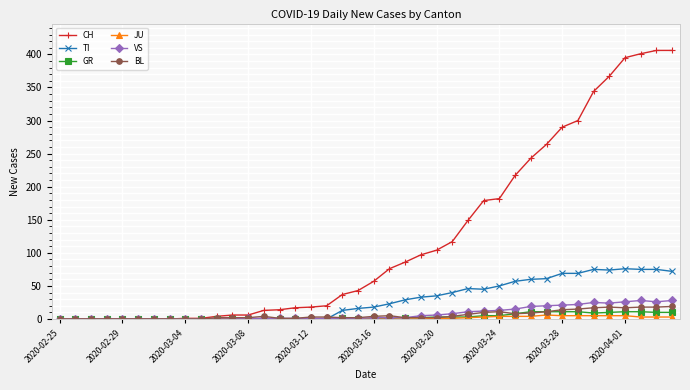

Which series has the largest range (max minus min)?

CH